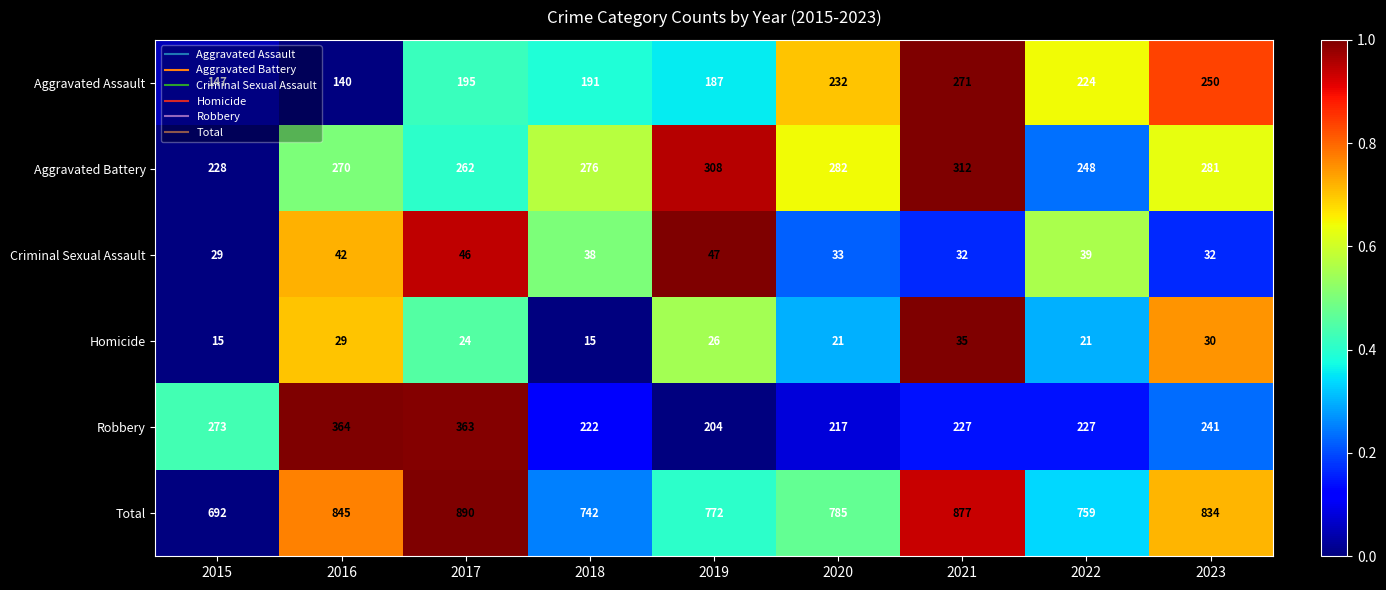

What is the difference between the Total values at 2017 and 2022?

131